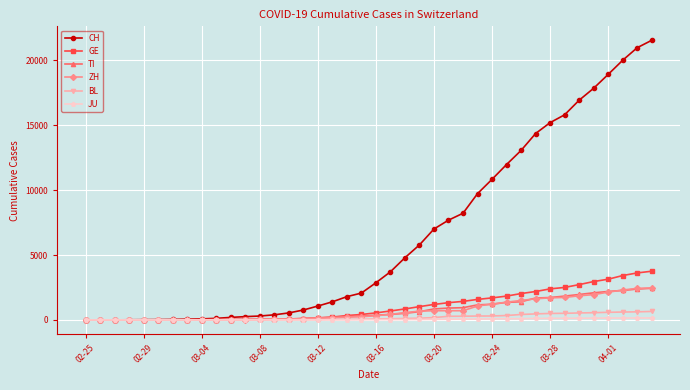

What is the greatest value displayed?

21535